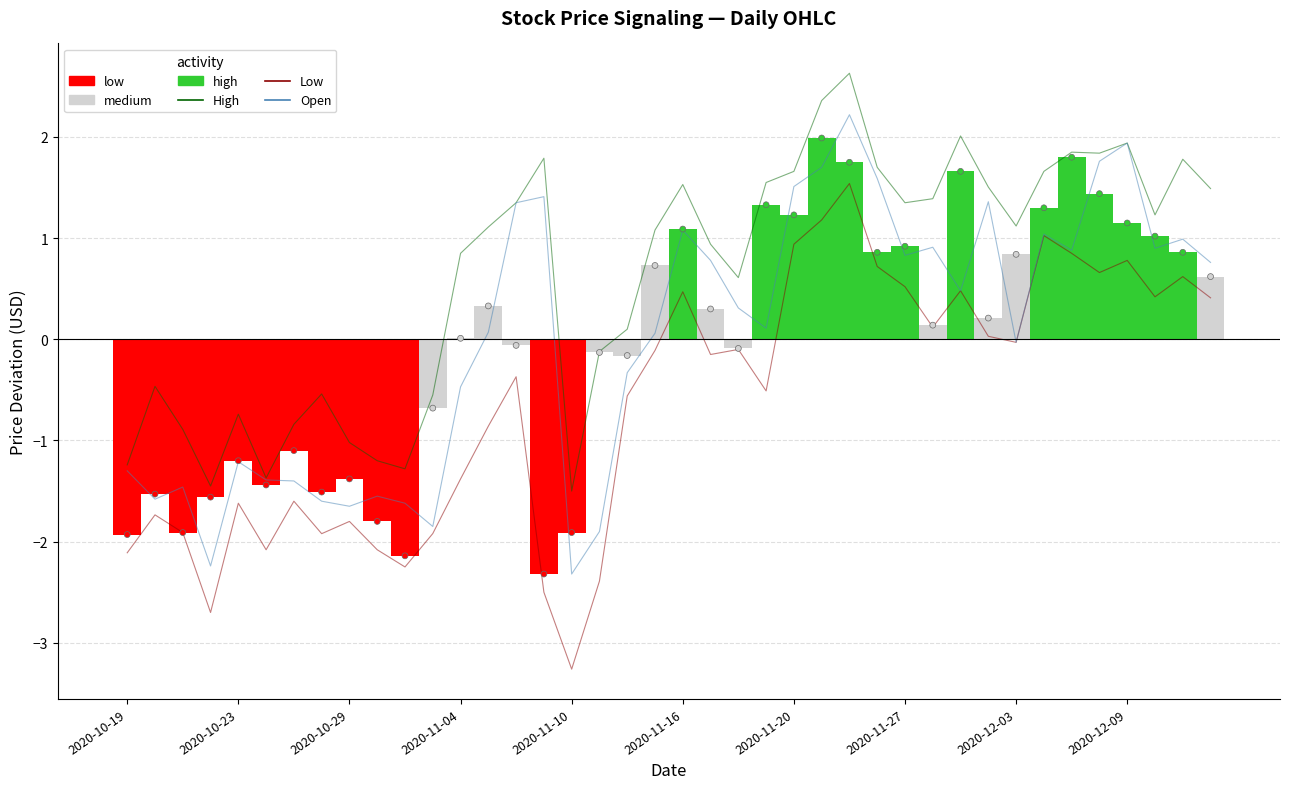

What are all the series names shown in the legend?

High, Low, Open